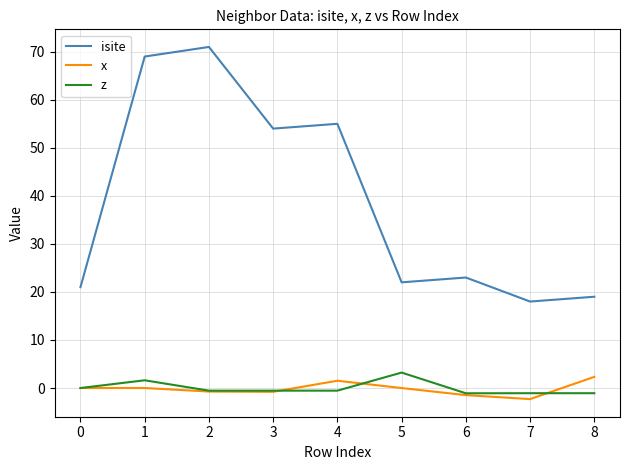

At 1, list the series in order from largest to smallest.

isite, z, x